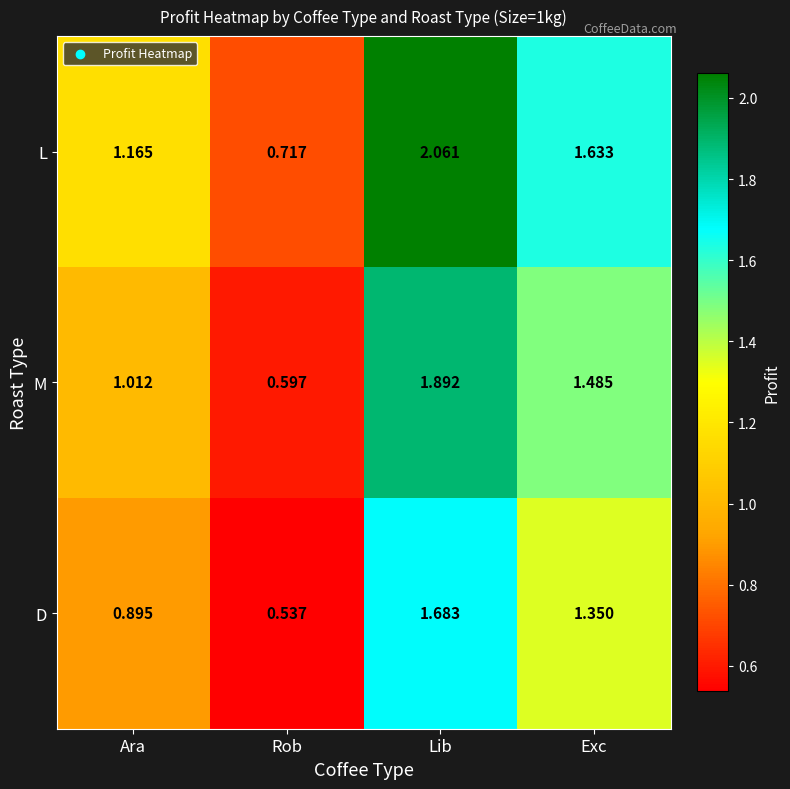

Between Ara and Lib, which series saw the biggest shift?

L